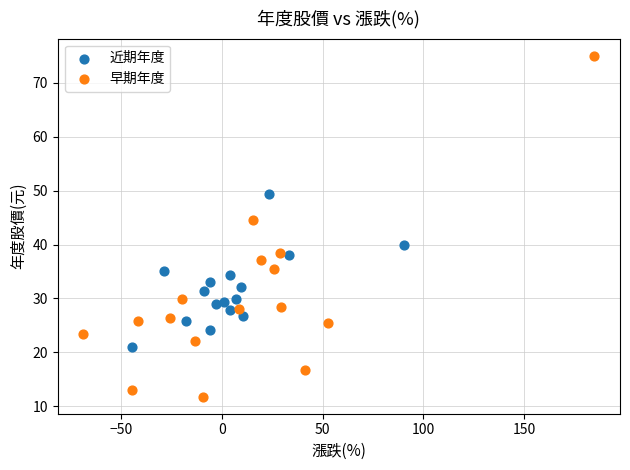

Which series has the largest Y range (max minus min)?

早期年度